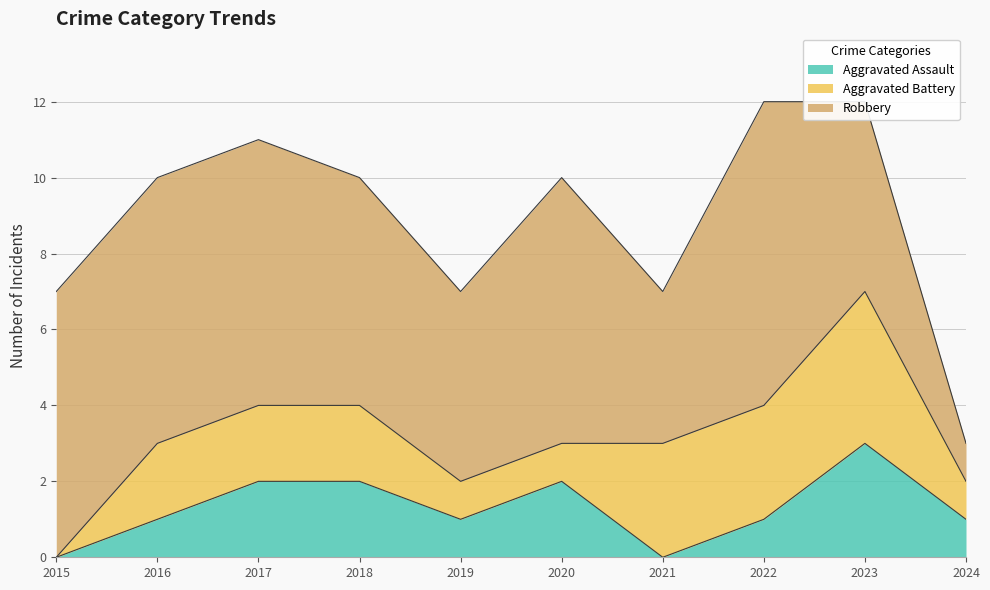

At 2018, list the series in order from largest to smallest.

Robbery, Aggravated Assault, Aggravated Battery